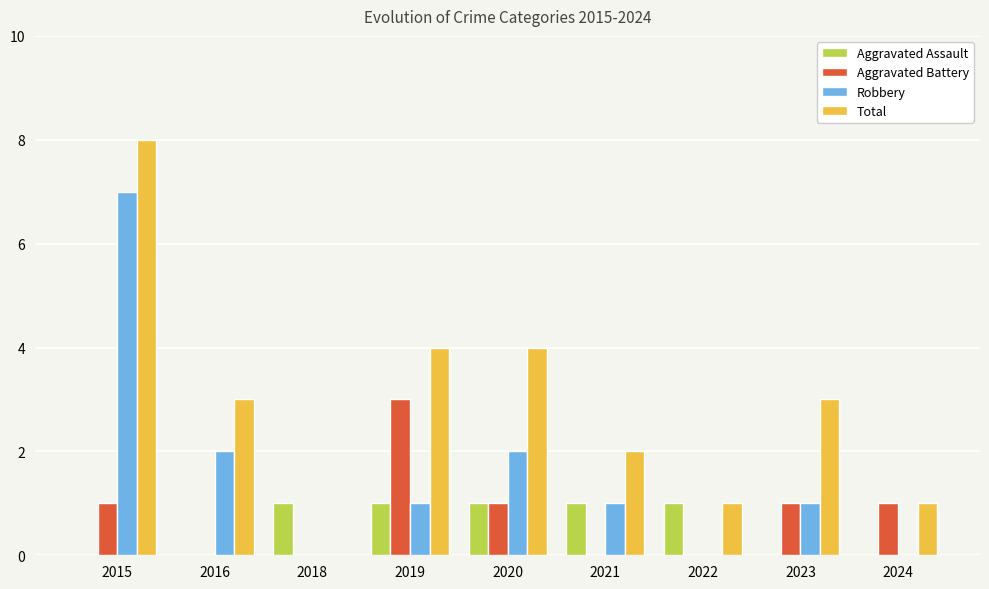

Between 2015 and 2019, which series saw the biggest shift?

Robbery